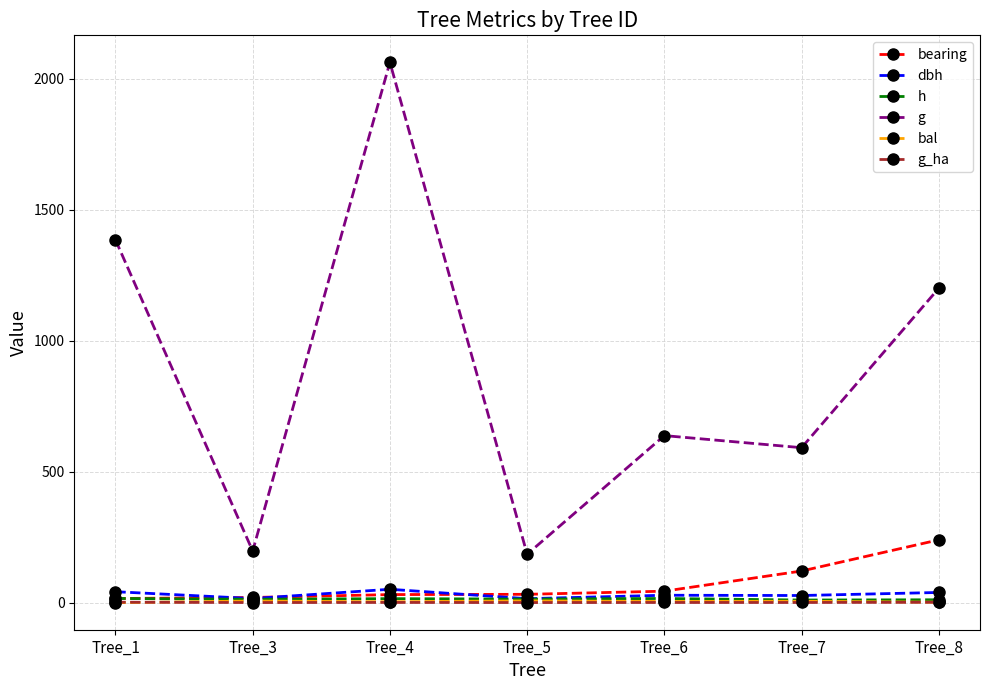

How many data points in h are above 13?

5